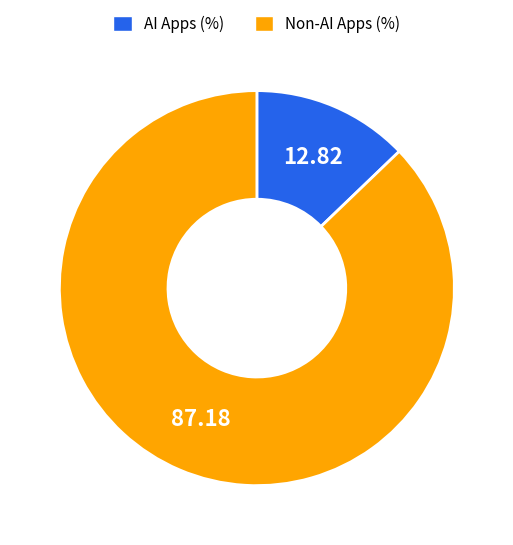

Which slice is the smallest?

AI Apps (%)